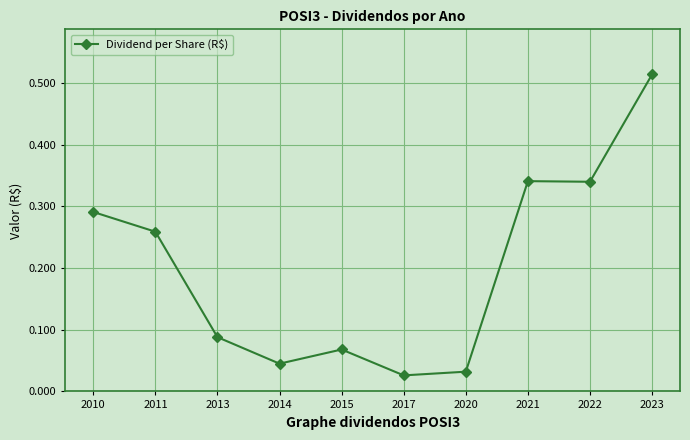

The chart shows a value of 0.4 at 2011. True or false?

False